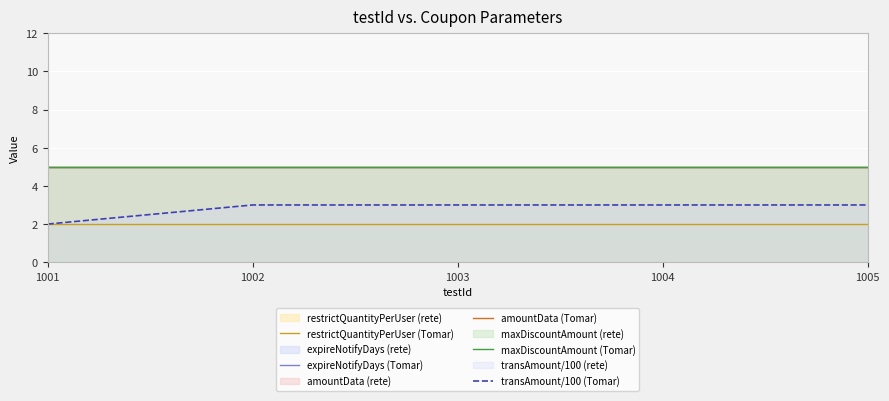

Which label corresponds to the largest value in the chart?

1001